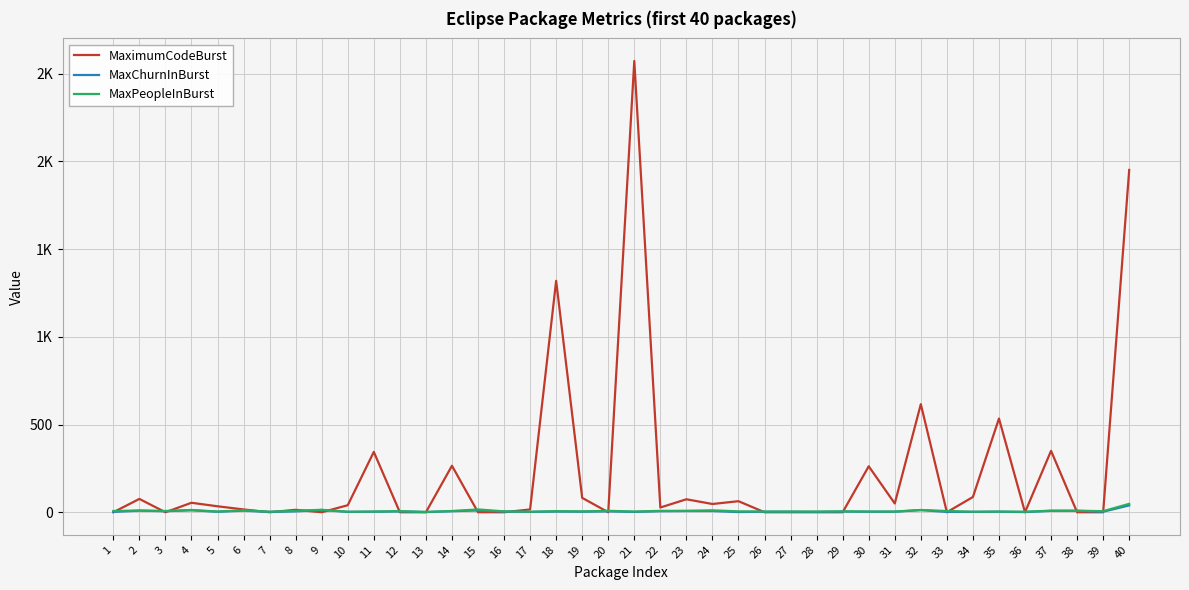

Rank the series at 4 from lowest to highest value.

MaxChurnInBurst, MaxPeopleInBurst, MaximumCodeBurst